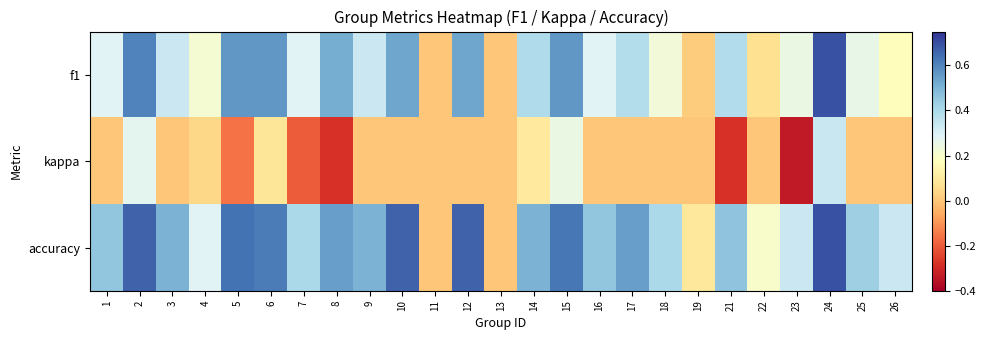

Rank the series by their average value, from highest to lowest.

accuracy, f1, kappa